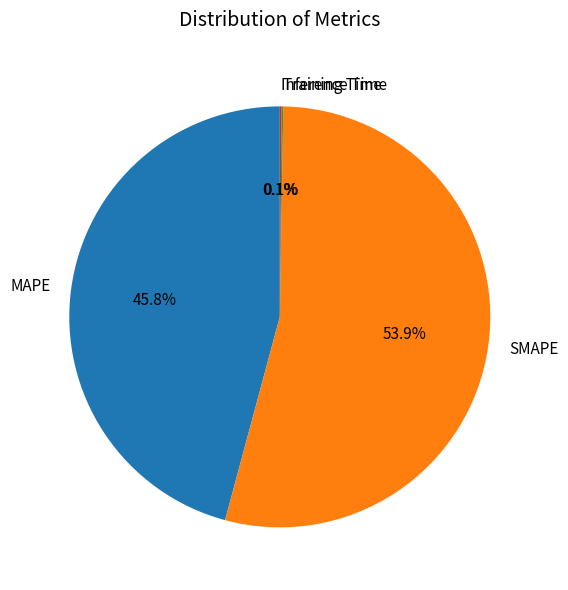

Is there a majority slice in this chart?

Yes